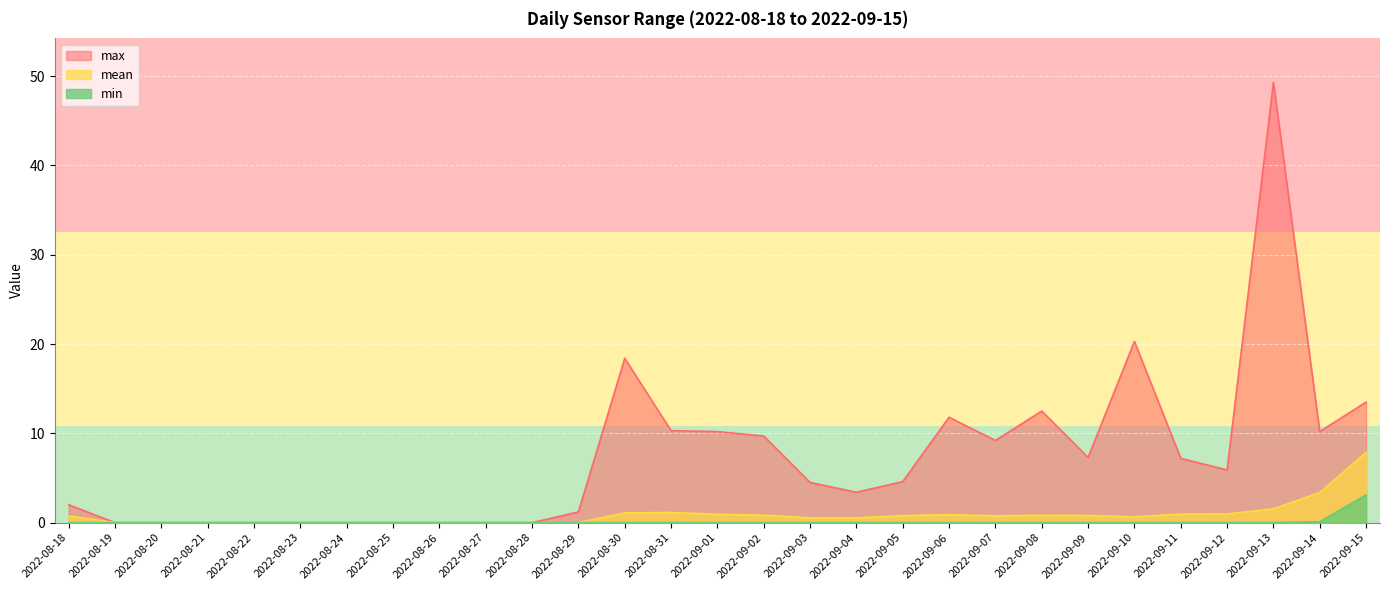

Reading right to left, list all the values displayed in this chart.

max: 2022-09-15=13.5	2022-09-14=10.2	2022-09-13=49.3	2022-09-12=5.9	2022-09-11=7.2	2022-09-10=20.3	2022-09-09=7.3	2022-09-08=12.5	2022-09-07=9.2	2022-09-06=11.8	2022-09-05=4.6	2022-09-04=3.4	2022-09-03=4.5	2022-09-02=9.7	2022-09-01=10.2	2022-08-31=10.3	2022-08-30=18.4	2022-08-29=1.2	2022-08-28=0.0	2022-08-27=0.0	2022-08-26=0.0	2022-08-25=0.0	2022-08-24=0.0	2022-08-23=0.0	2022-08-22=0.0	2022-08-21=0.0	2022-08-20=0.0	2022-08-19=0.0	2022-08-18=2.0
mean: 2022-09-15=7.9	2022-09-14=3.4	2022-09-13=1.6	2022-09-12=1.0	2022-09-11=1.0	2022-09-10=0.7	2022-09-09=0.8	2022-09-08=0.8	2022-09-07=0.8	2022-09-06=0.9	2022-09-05=0.8	2022-09-04=0.5	2022-09-03=0.5	2022-09-02=0.8	2022-09-01=0.9	2022-08-31=1.1	2022-08-30=1.1	2022-08-29=0.0	2022-08-28=0.0	2022-08-27=0.0	2022-08-26=0.0	2022-08-25=0.0	2022-08-24=0.0	2022-08-23=0.0	2022-08-22=0.0	2022-08-21=0.0	2022-08-20=0.0	2022-08-19=0.0	2022-08-18=0.8
min: 2022-09-15=3.1	2022-09-14=0.1	2022-09-13=0.0	2022-09-12=0.0	2022-09-11=0.0	2022-09-10=0.0	2022-09-09=0.0	2022-09-08=0.0	2022-09-07=0.0	2022-09-06=0.0	2022-09-05=0.0	2022-09-04=0.0	2022-09-03=0.0	2022-09-02=0.0	2022-09-01=0.0	2022-08-31=0.0	2022-08-30=0.0	2022-08-29=0.0	2022-08-28=0.0	2022-08-27=0.0	2022-08-26=0.0	2022-08-25=0.0	2022-08-24=0.0	2022-08-23=0.0	2022-08-22=0.0	2022-08-21=0.0	2022-08-20=0.0	2022-08-19=0.0	2022-08-18=0.0